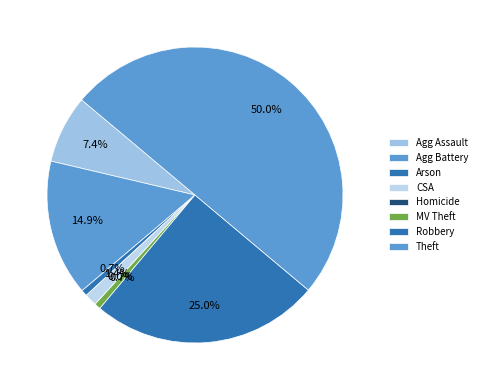

Which category has the biggest portion of the pie?

Theft